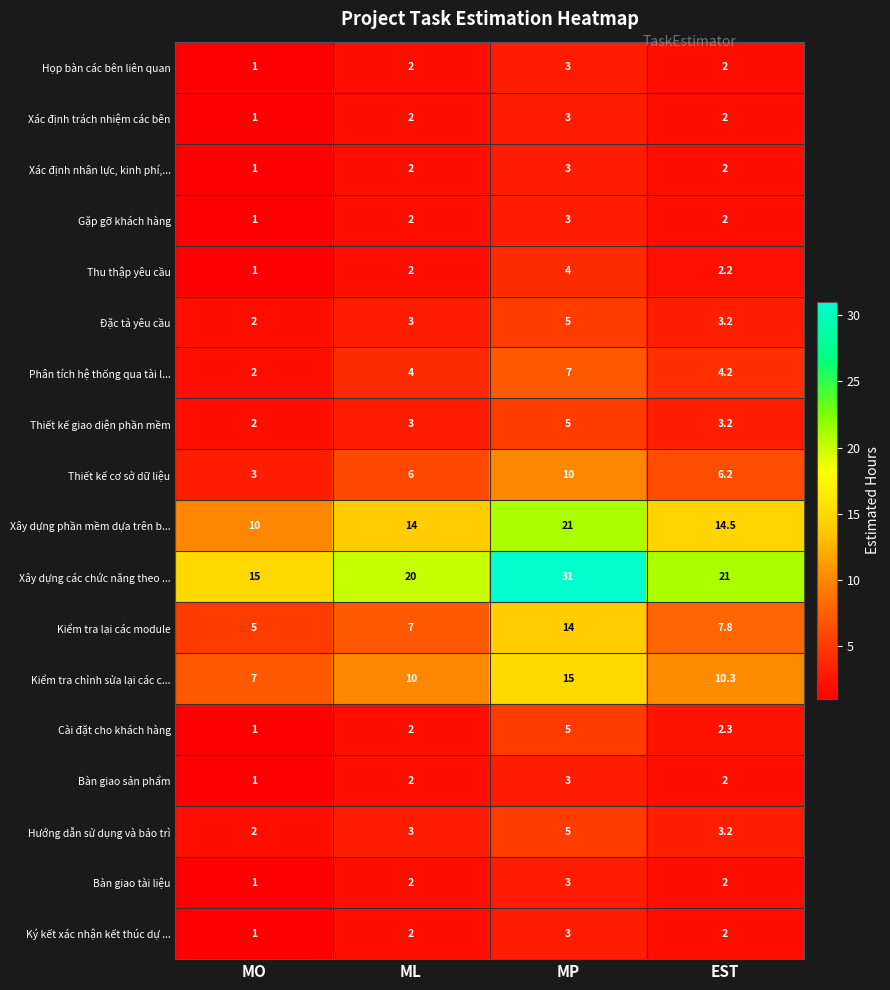

What is the approximate value of Xác định trách nhiệm các bên at EST?

2.0